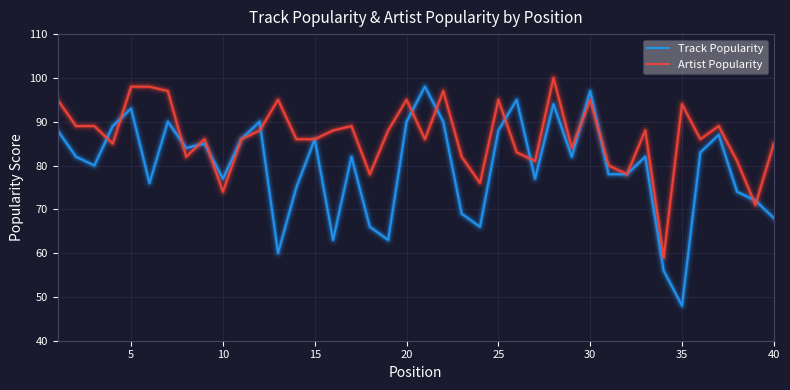

Rank the series by their average value, from lowest to highest.

Track Popularity, Artist Popularity